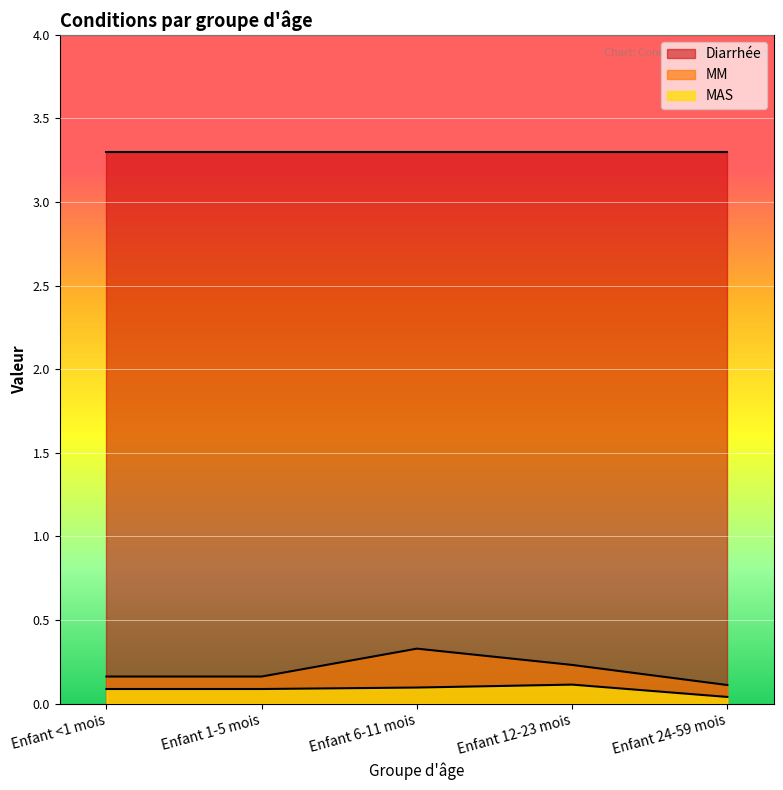

Does the chart display data point markers on the line(s)?

No